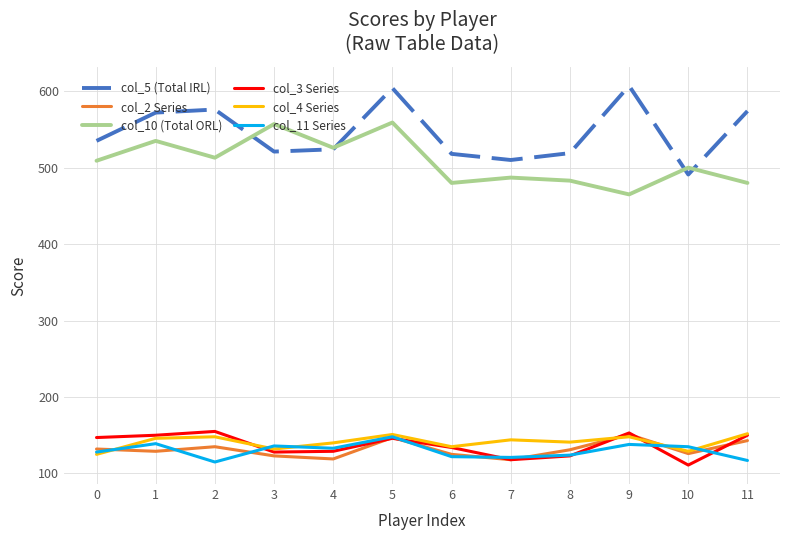

Which series has the largest total across all categories?

col_5 (Total IRL)